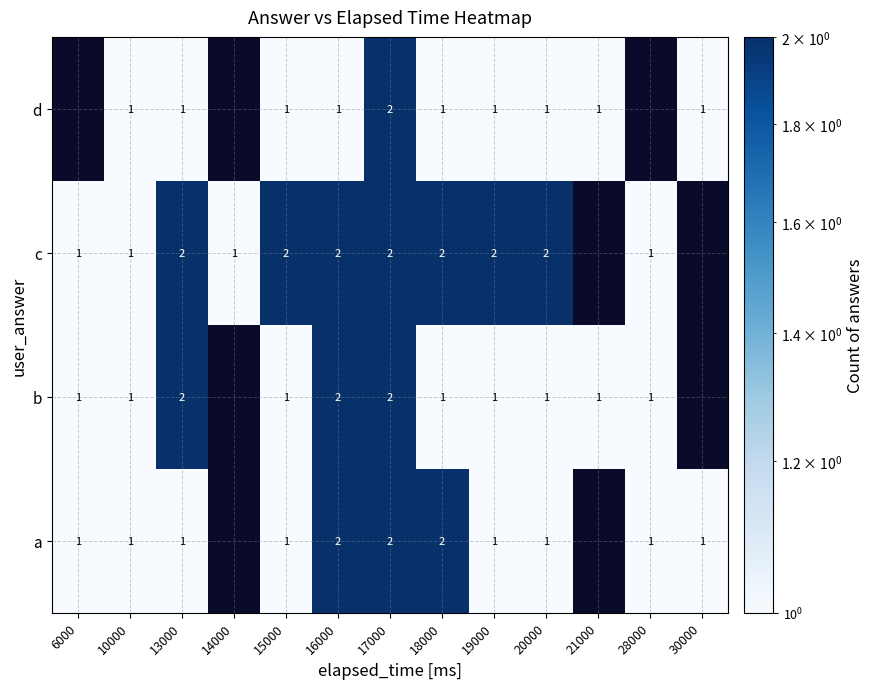

What is the total value across all series at 17000?

8